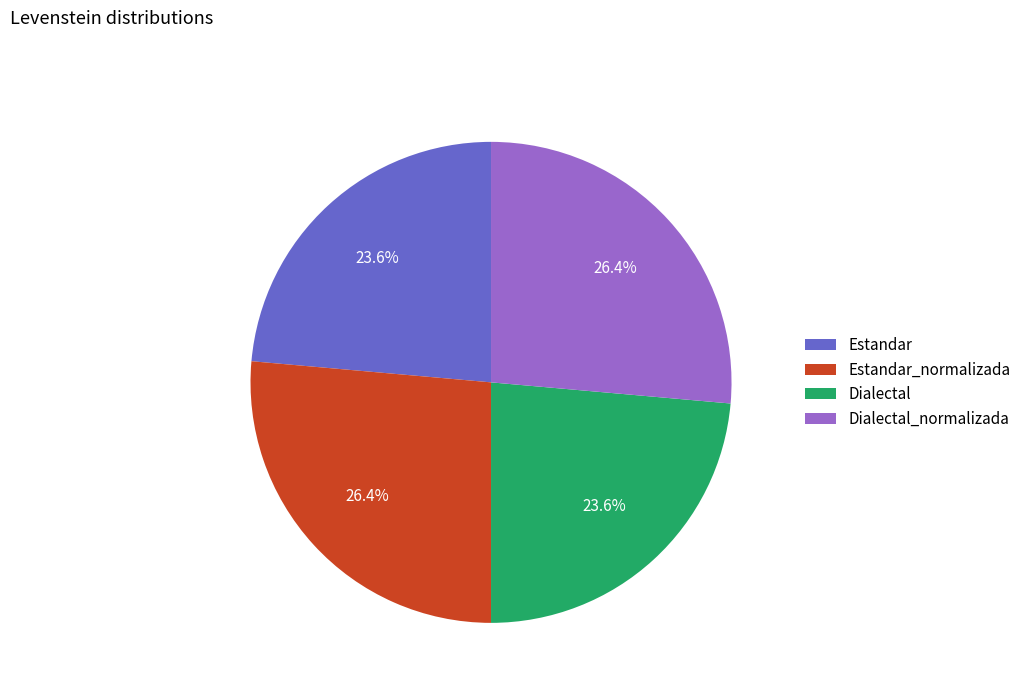

What percentage is the Dialectal_normalizada slice, to the nearest percent?

26%